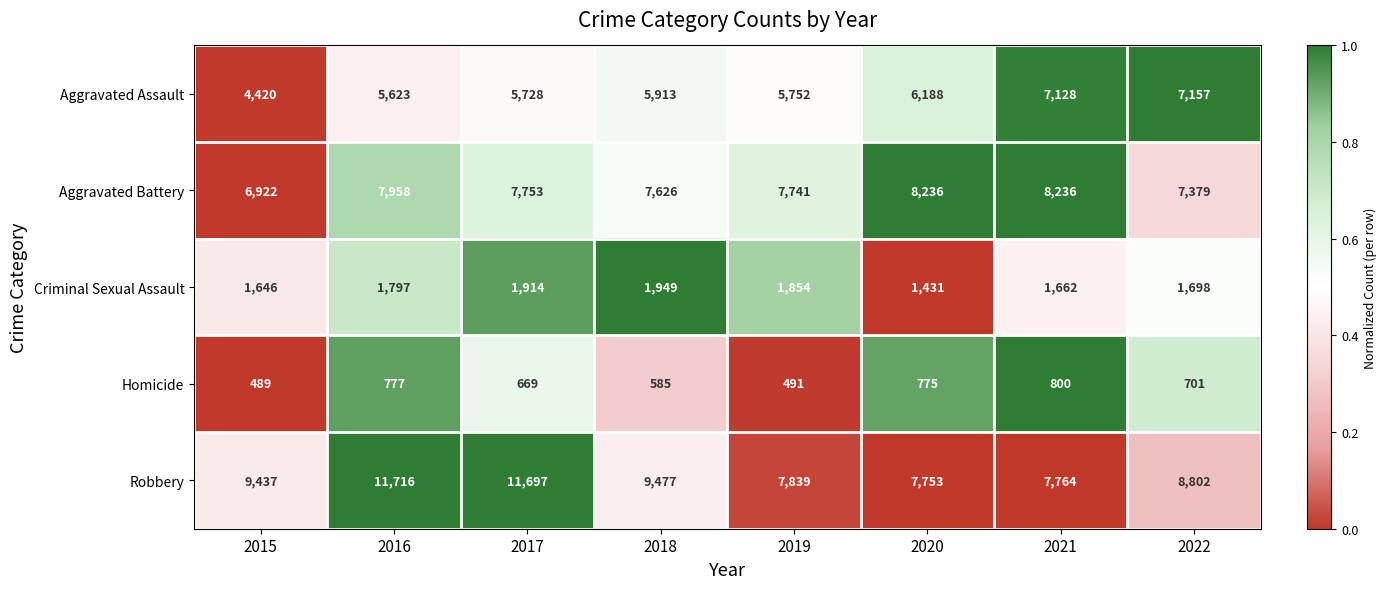

What is the difference between the maximum and second lowest values in the Aggravated Assault series?

1534